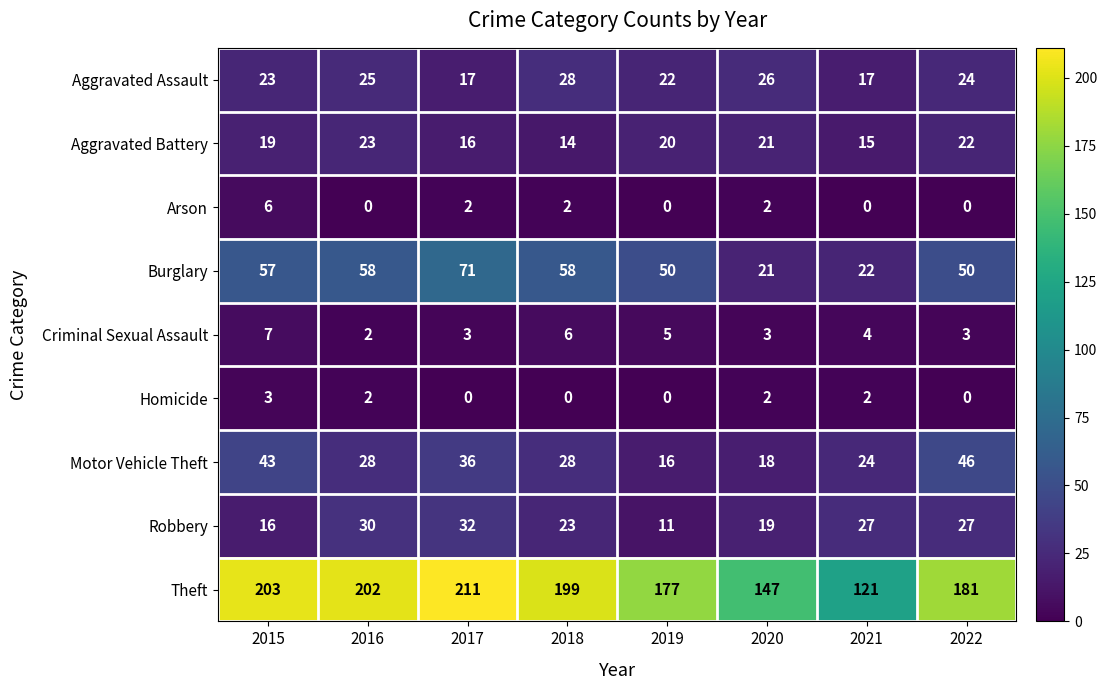

What is the difference between the Aggravated Battery values at 2021 and 2019?

5